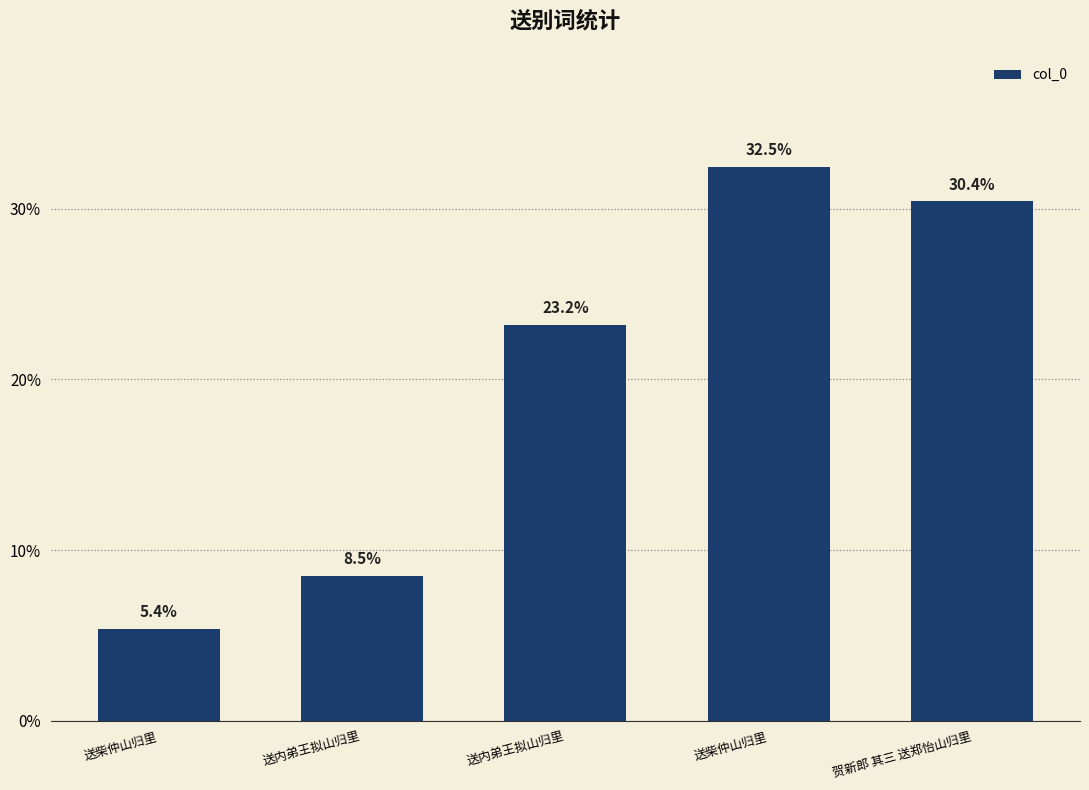

Reading left to right, list all the values displayed in this chart.

送柴仲山归里=5.4	送内弟王拟山归里=8.5	送内弟王拟山归里=23.2	送柴仲山归里=32.5	贺新郎 其三 送郑怡山归里=30.4